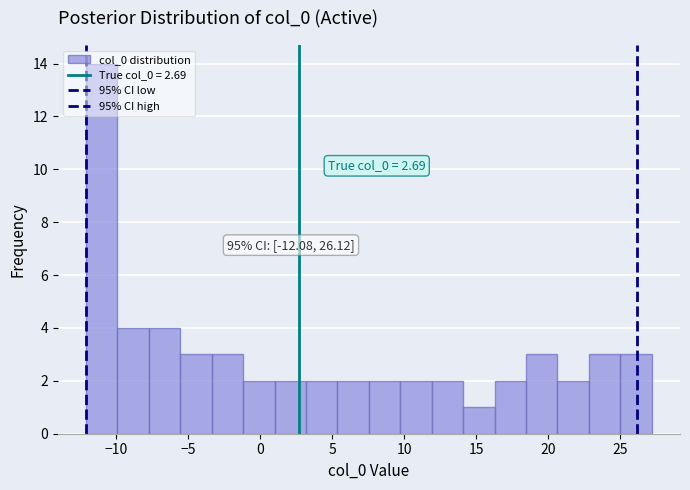

Which range on the x-axis has the tallest bar?

-12.0 to -10.0